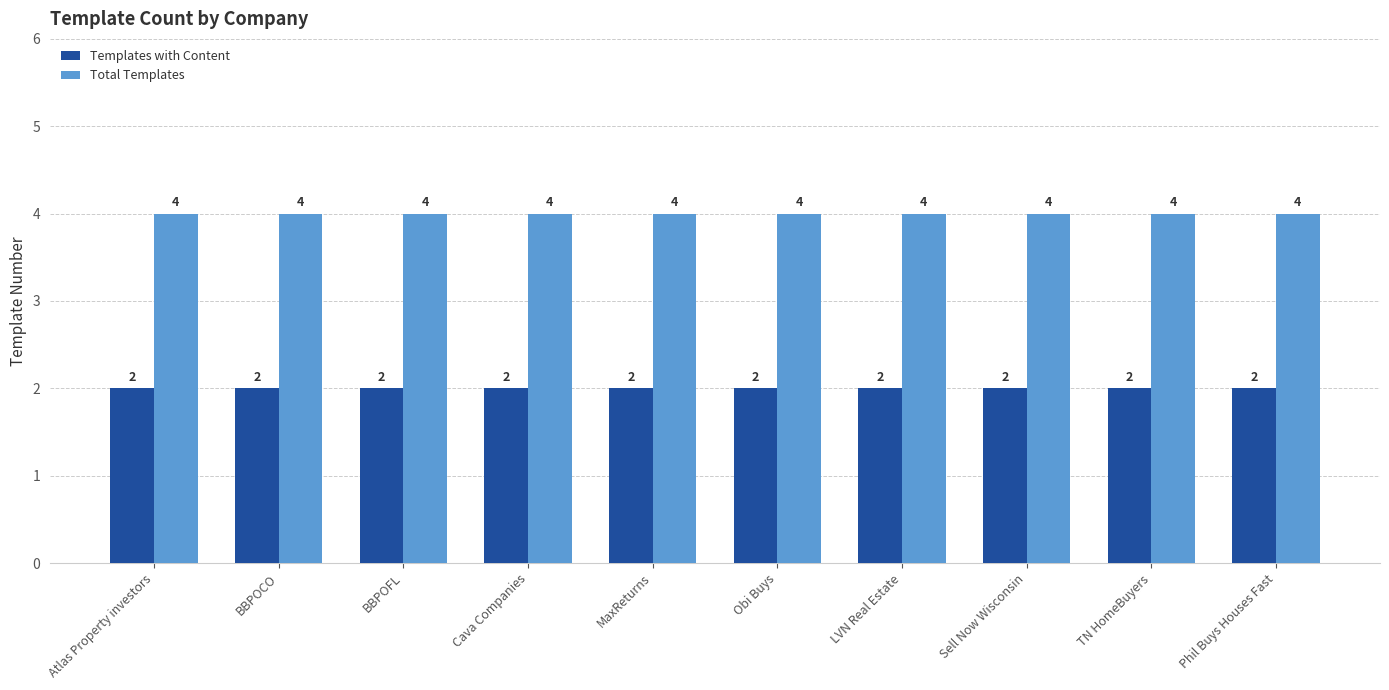

Which series has the largest total across all categories?

Total Templates